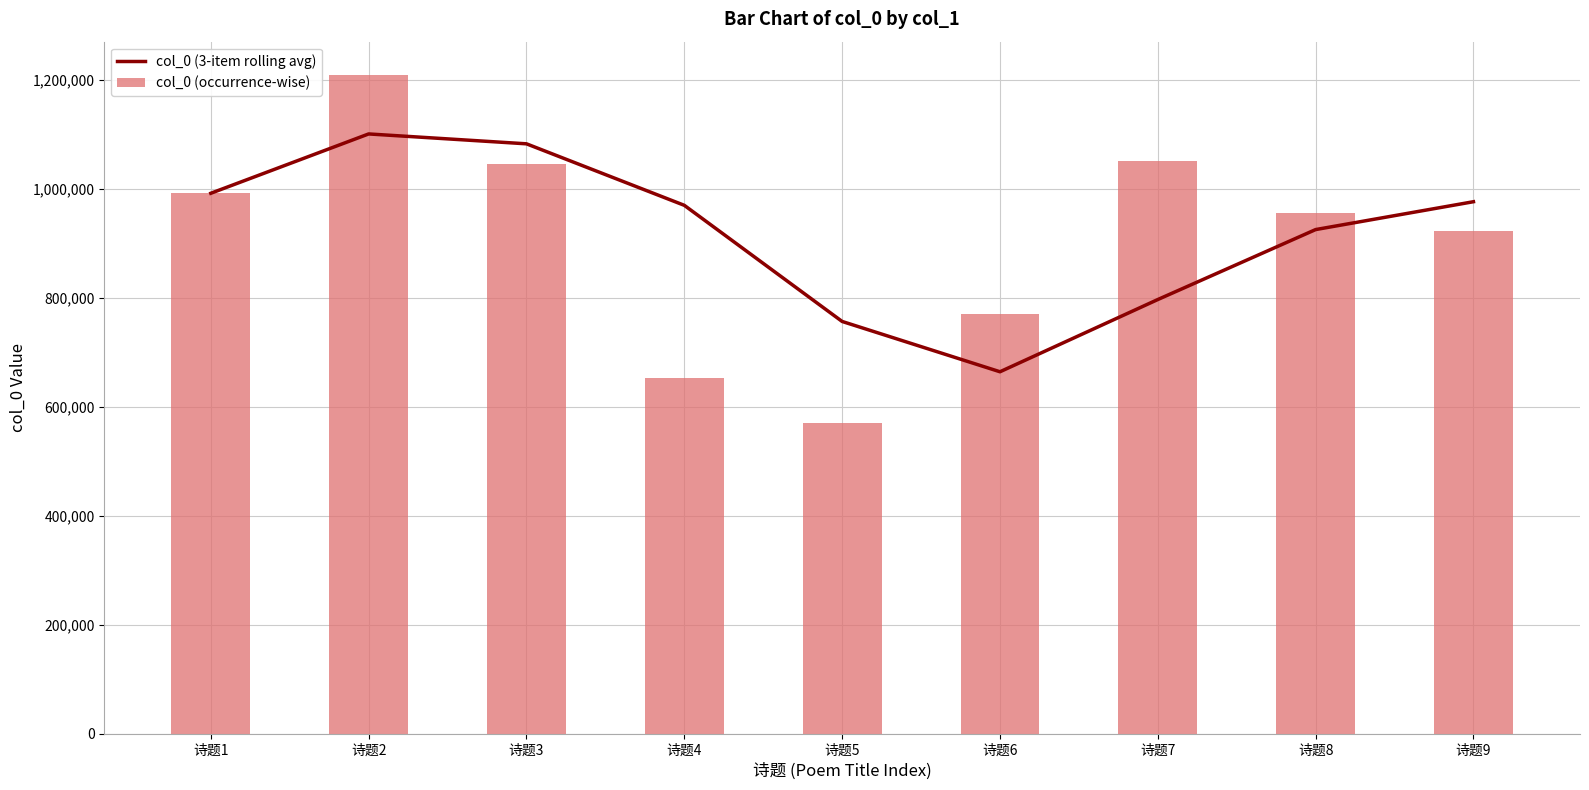

What is the difference between the highest and lowest values at 诗题8?

30179.3